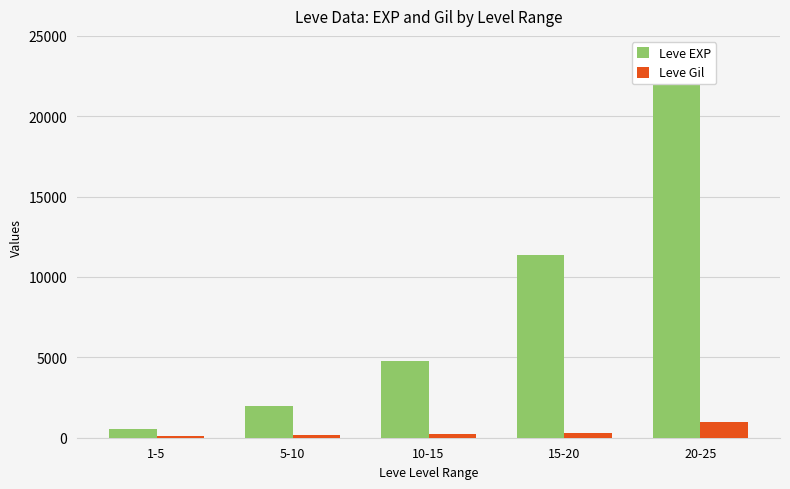

What is the sum of all Leve Gil values?

1702